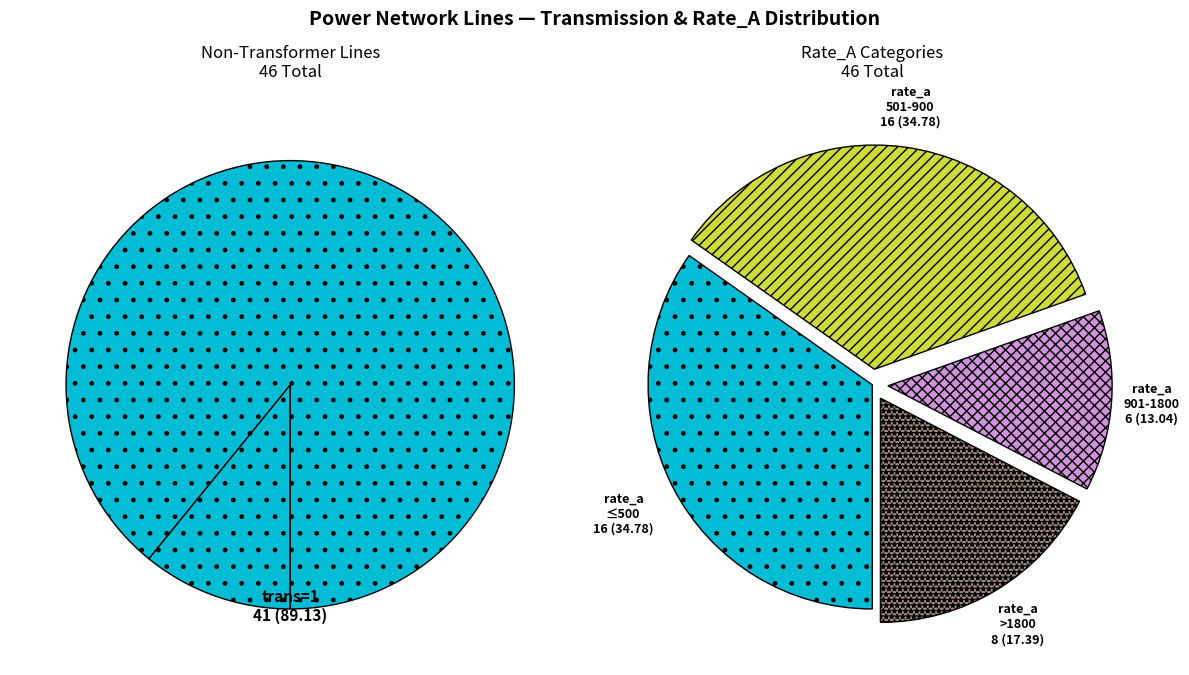

Rank the categories by value from highest to lowest.

trans=1, trans=0